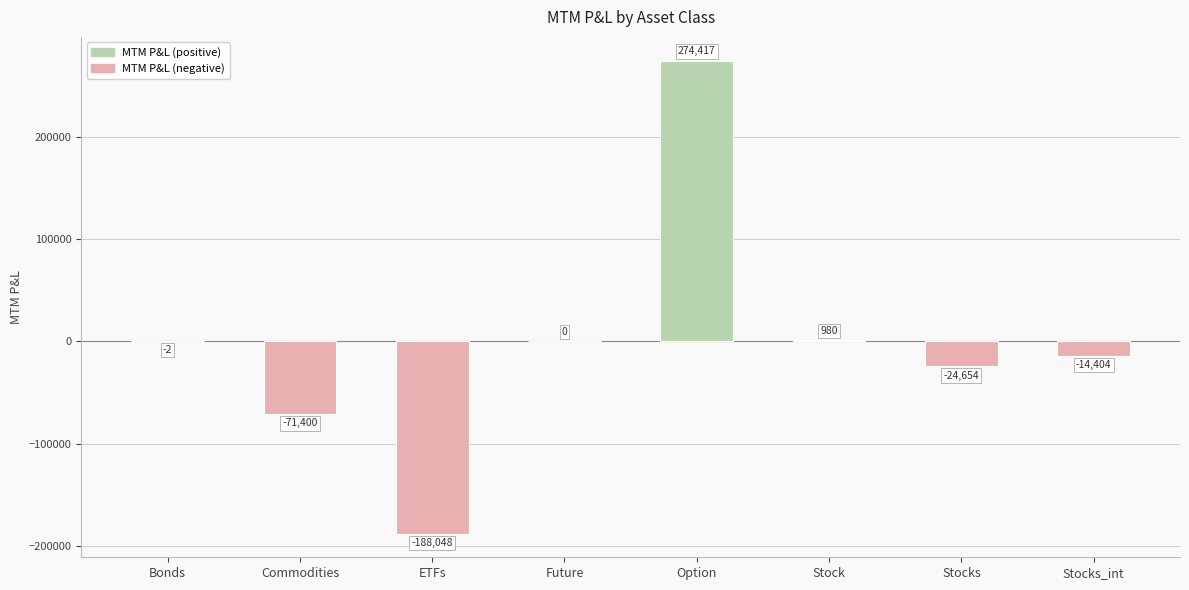

Which label corresponds to the largest value in the chart?

Option